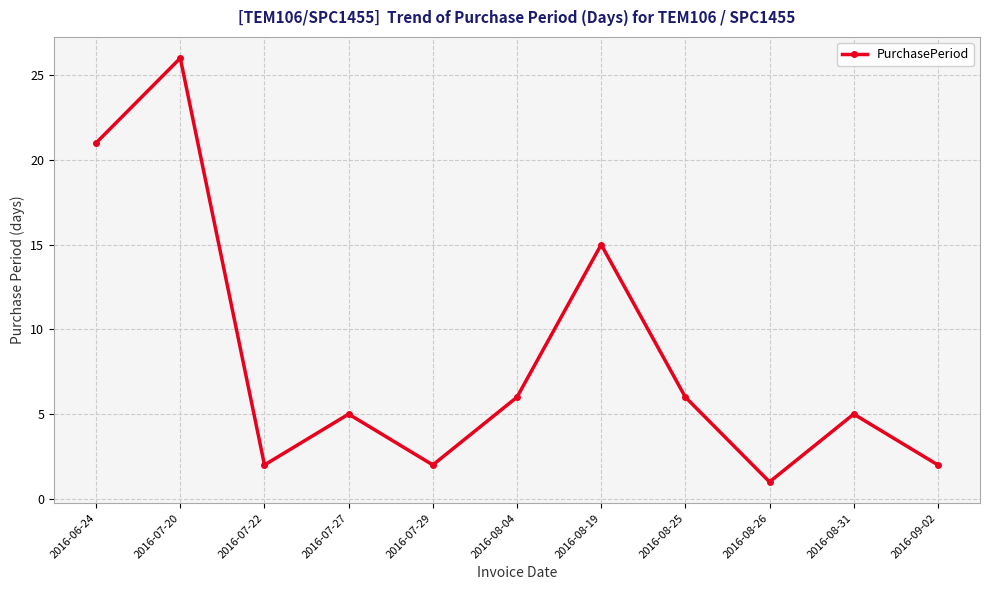

What is the difference between the values at 2016-07-29 and 2016-08-04?

4